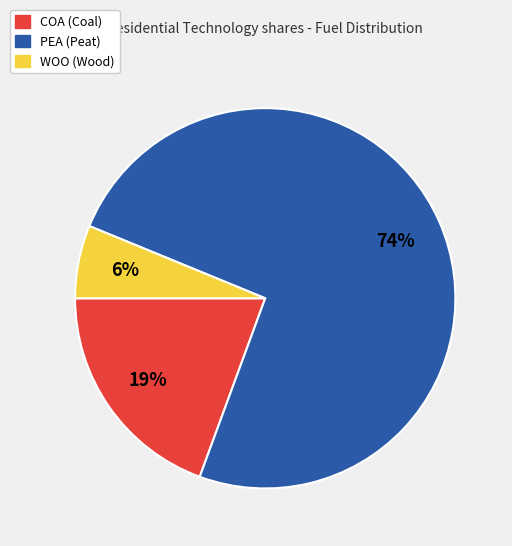

Does any single category account for the majority?

Yes